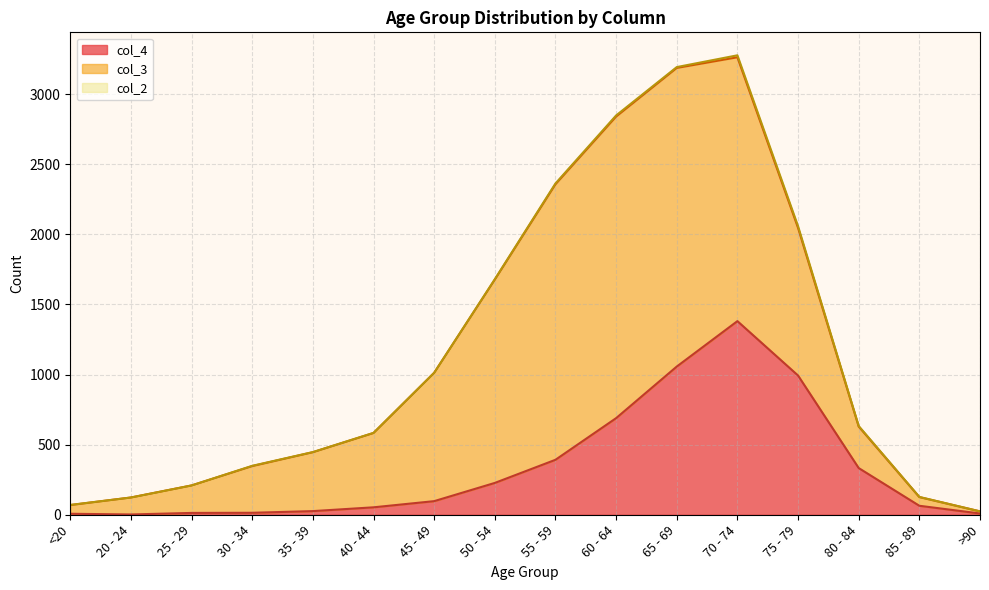

Rank the series by their maximum value, from highest to lowest.

col_3, col_4, col_2